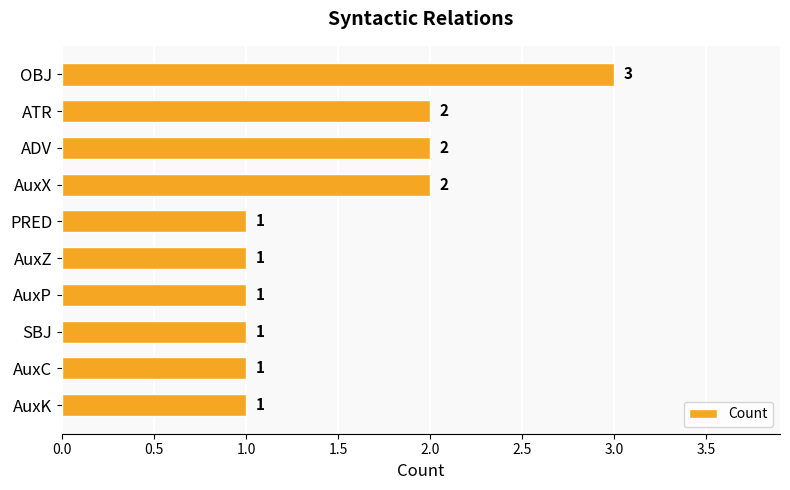

Reading top to bottom, list all the values displayed in this chart.

OBJ=3	ATR=2	ADV=2	AuxX=2	PRED=1	AuxZ=1	AuxP=1	SBJ=1	AuxC=1	AuxK=1